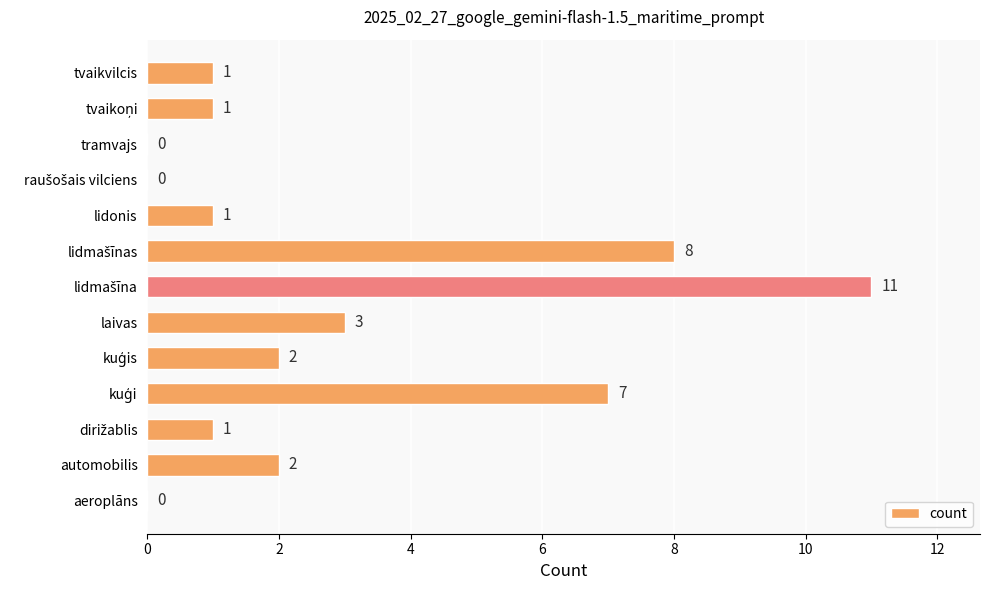

Is it true that the value at aeroplāns is 5?

False